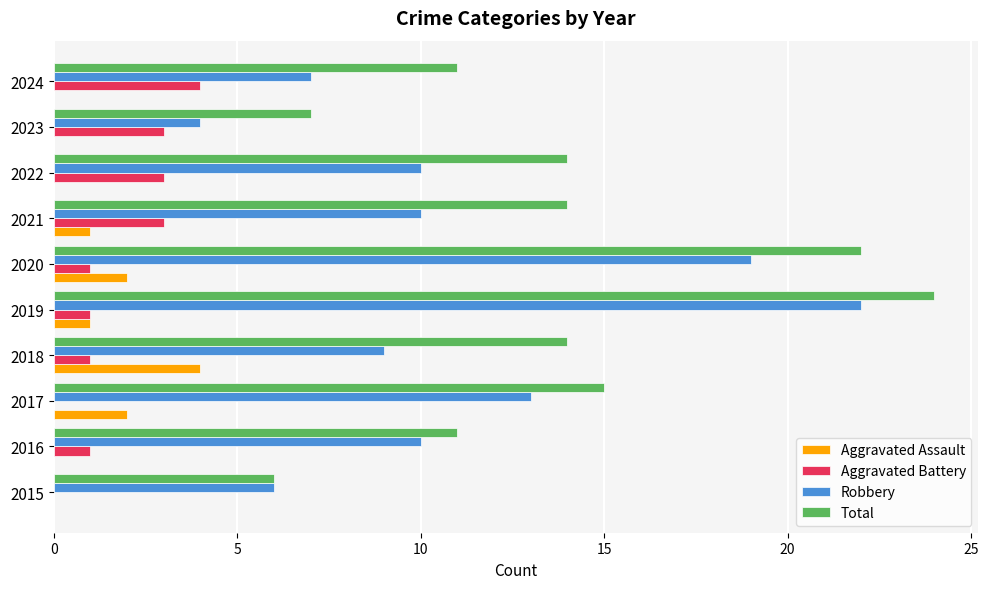

What is the maximum value shown in the chart?

24